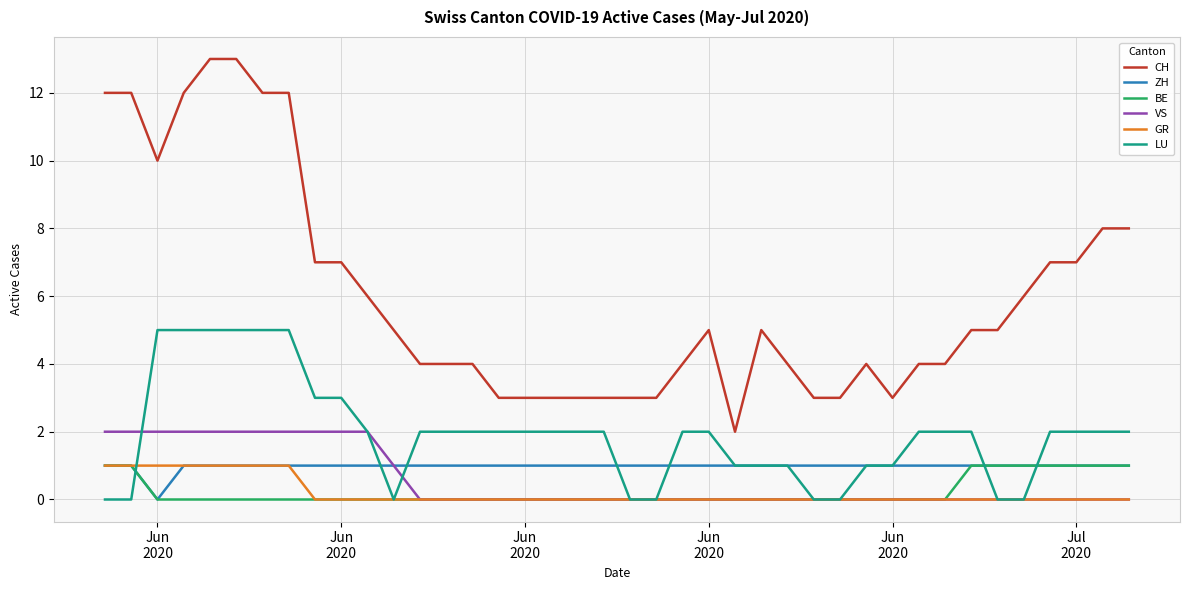

What is the difference between the second highest and second lowest values in the VS series?

2